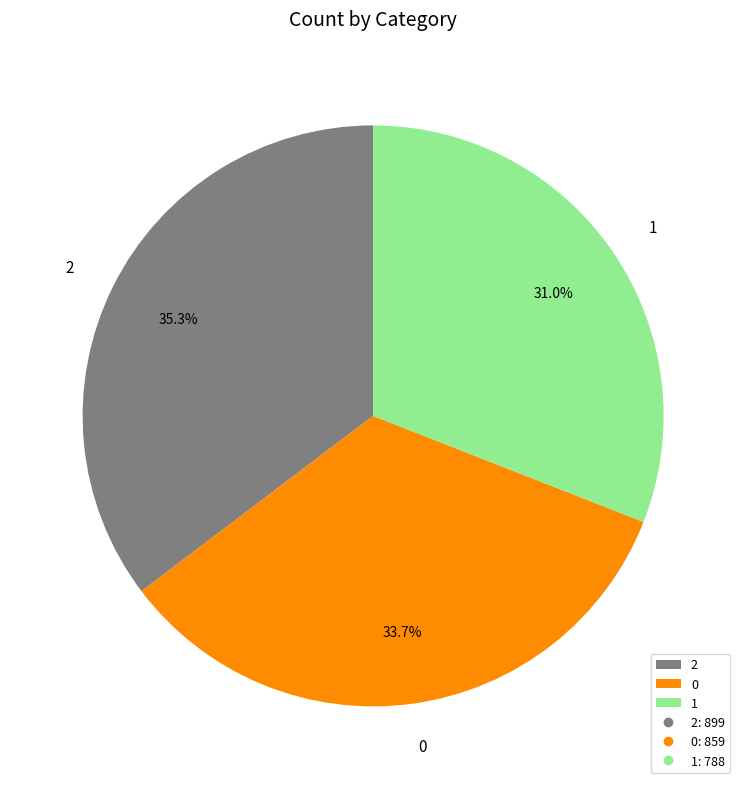

Does any single category account for the majority?

No